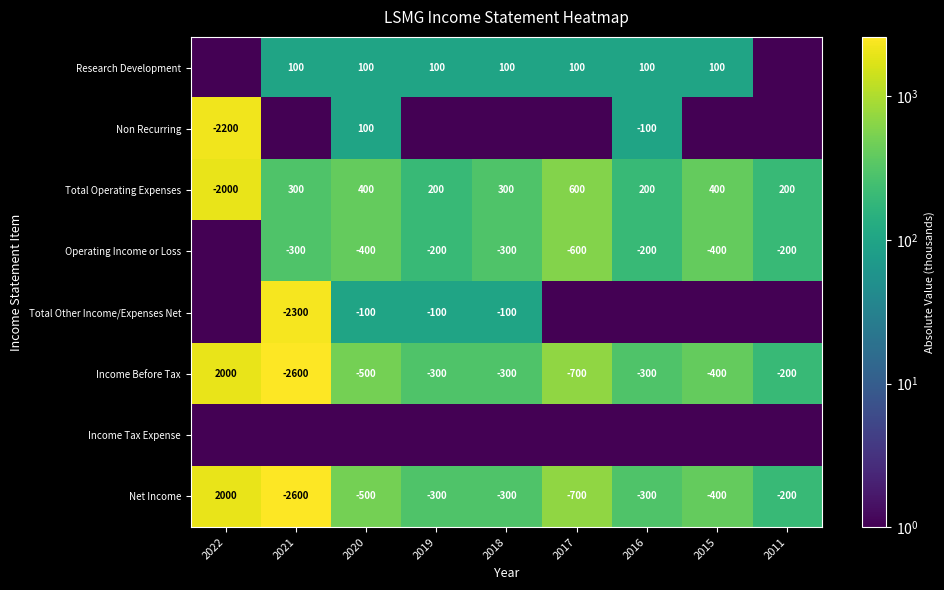

How many data points does each series have?

9